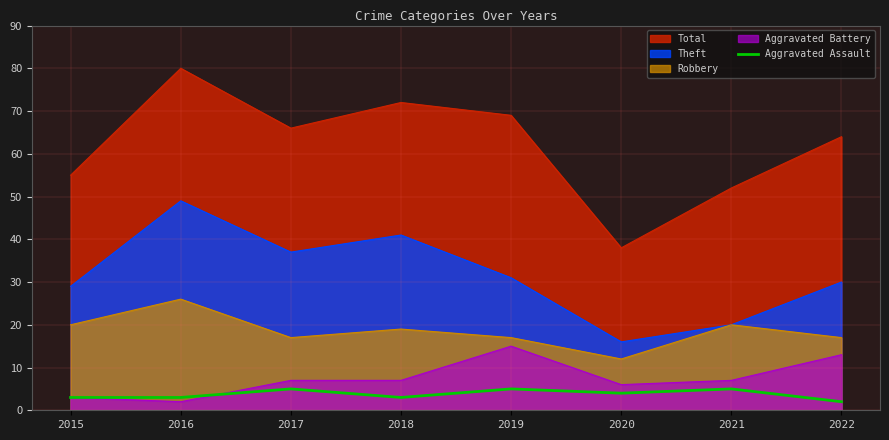

At which label is Total closest to 59?

2015